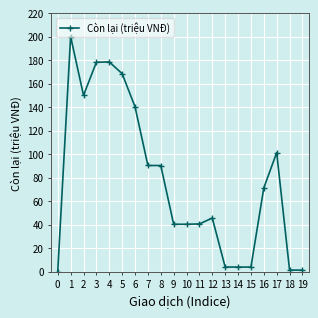

Between 15 and 4, which is larger?

4